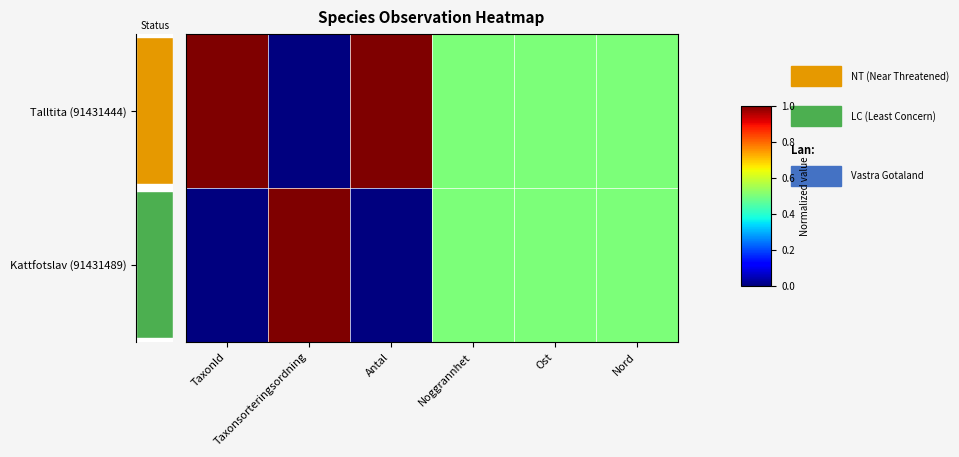

At Ost, list the series in order from largest to smallest.

Talltita (91431444), Kattfotslav (91431489)